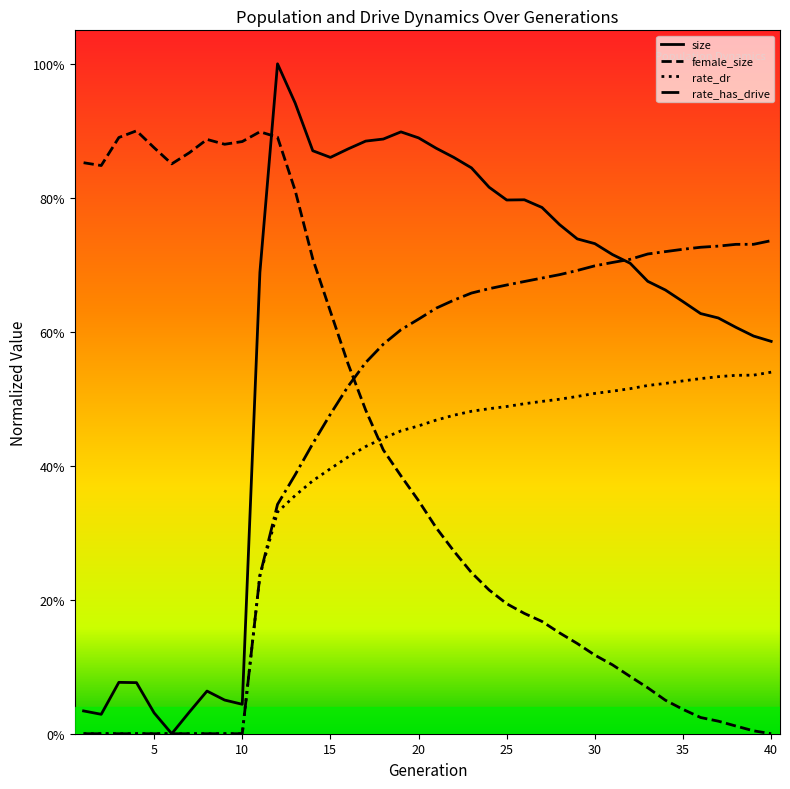

What are all the series names shown in the legend?

size, female_size, rate_dr, rate_has_drive